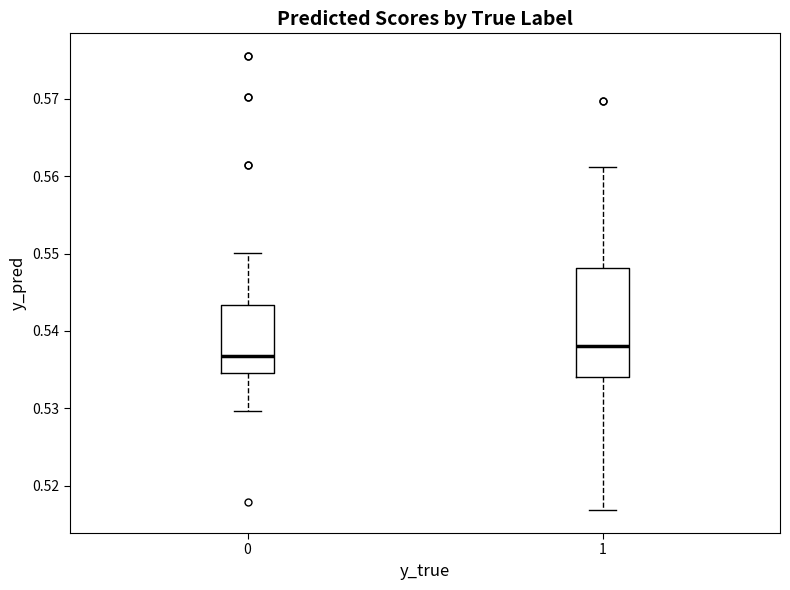

Which box's median line is the lowest?

0